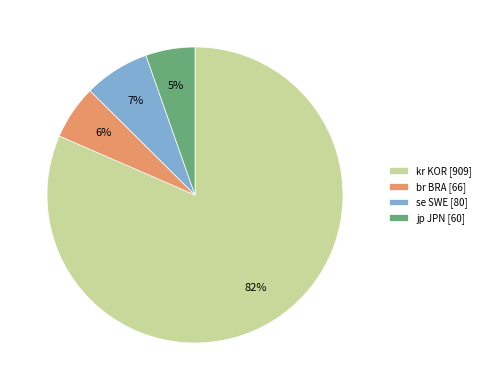

Which slice is the largest?

kr KOR [909]